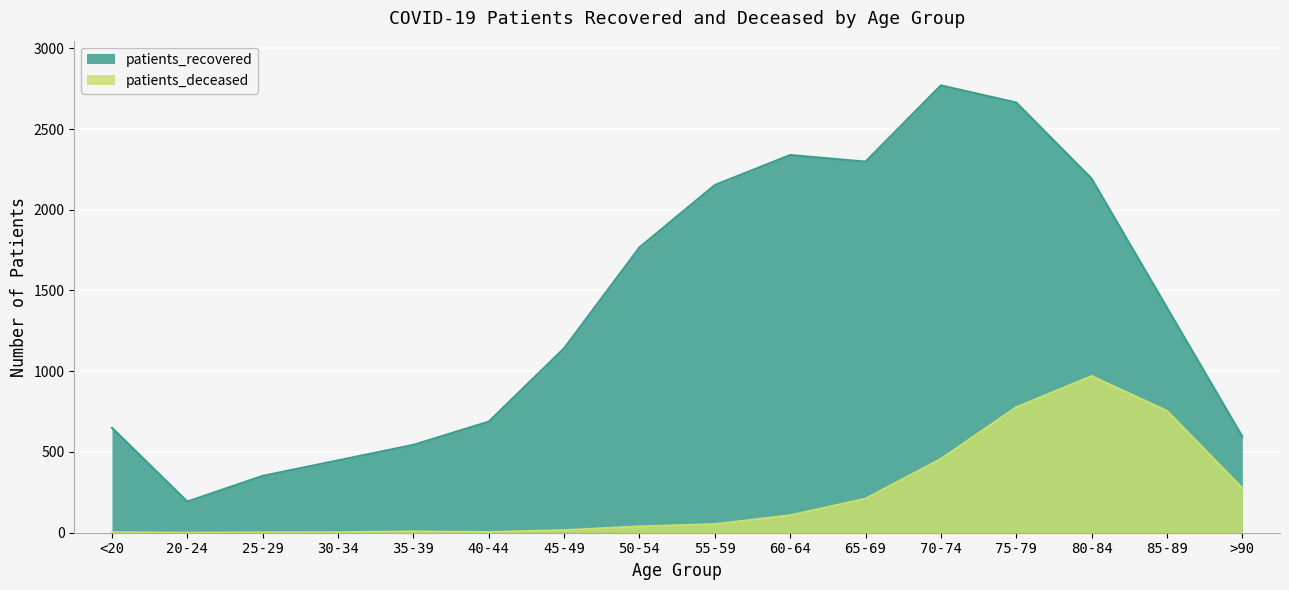

What is the sum of the patients_deceased values at 85-89 and 75-79?

1532